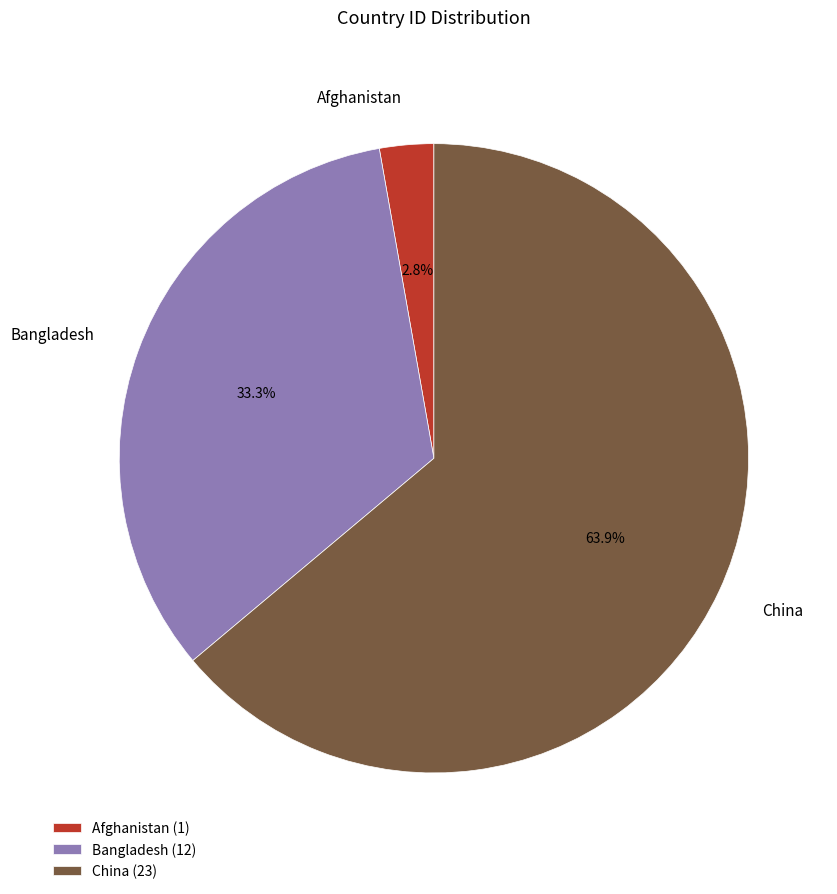

To the nearest percent, what is the combined percentage of Bangladesh and Afghanistan?

36%